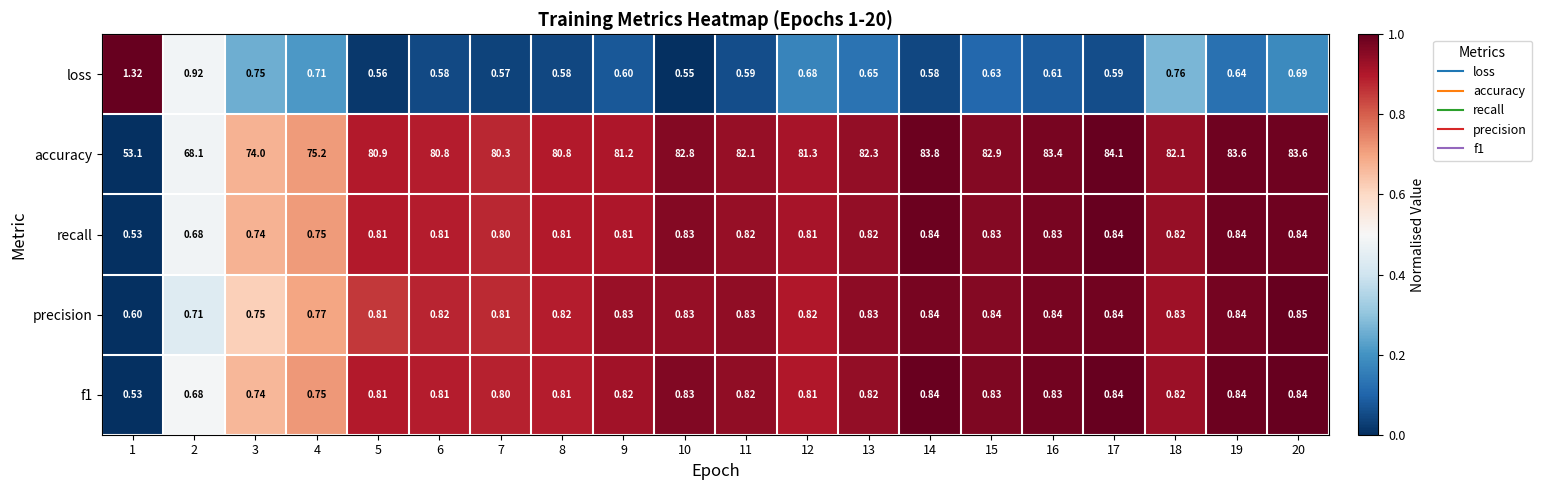

At which category is the sum across all series the highest?

17